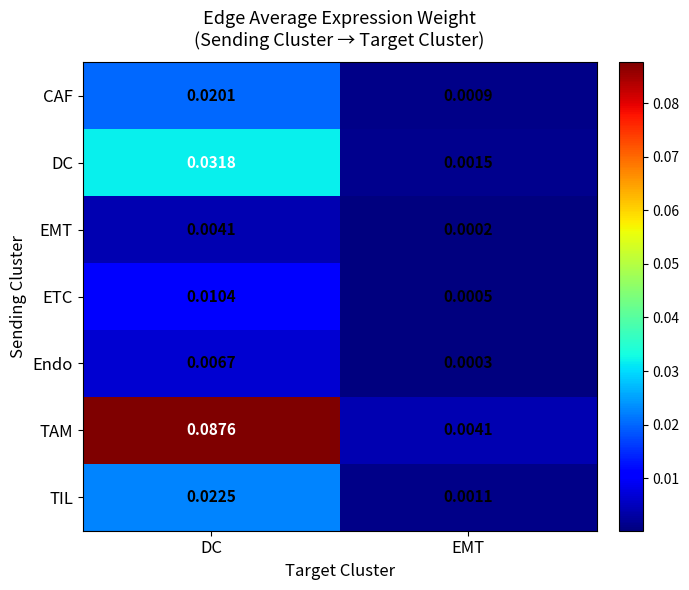

Which series has the widest spread of values?

TAM